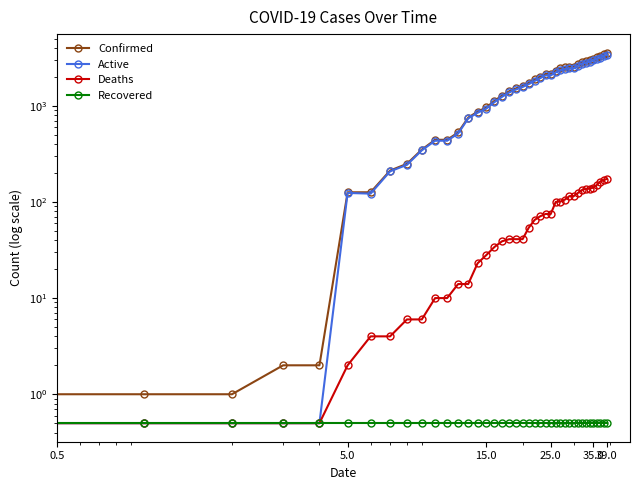

What is the label of the 31st point from the right?

9